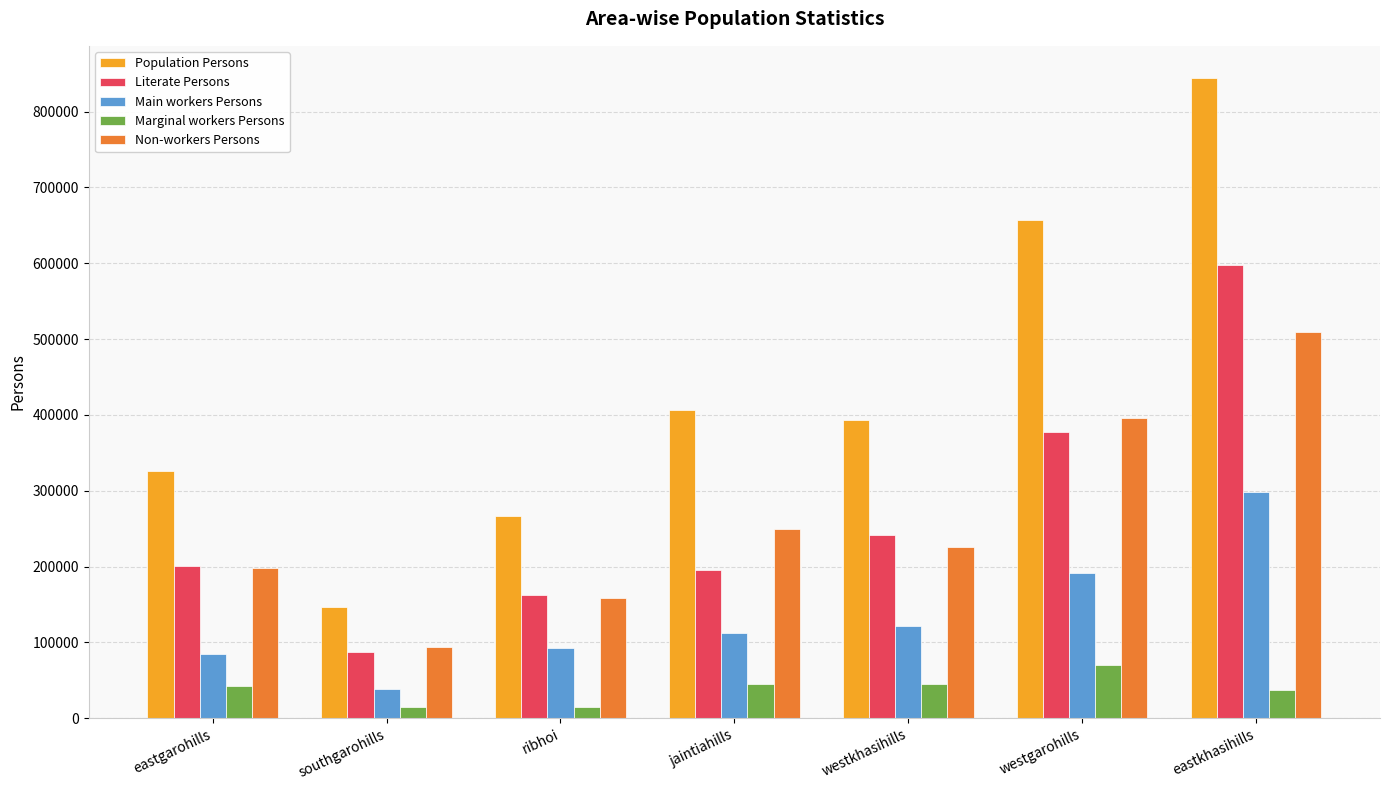

True or false: Literate Persons has a value of 163135 at ribhoi.

True